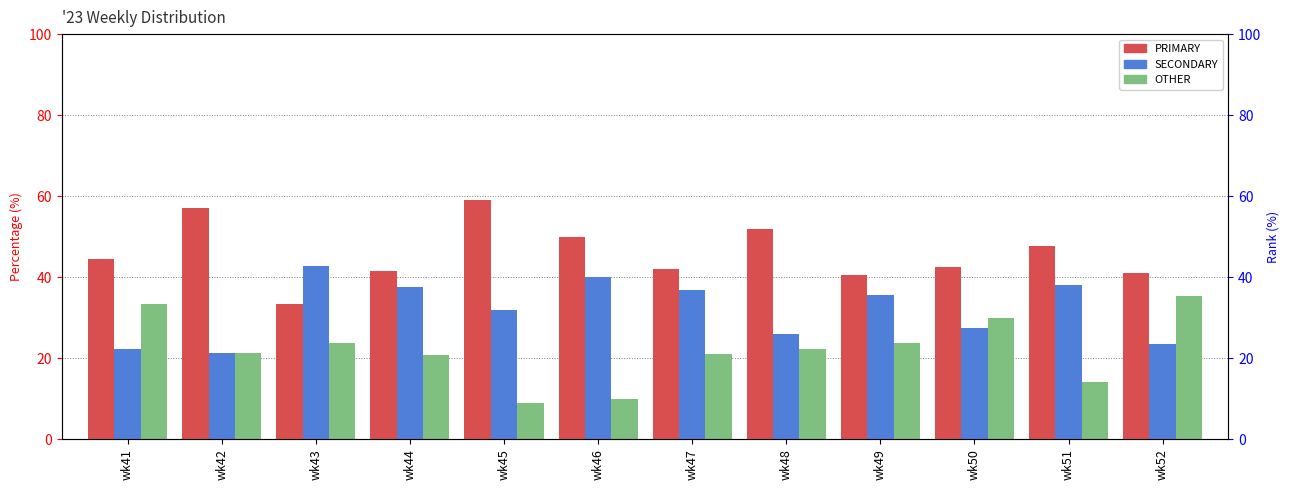

Reading left to right, list all the values displayed in this chart.

PRIMARY: wk41=44.4	wk42=57.1	wk43=33.3	wk44=41.7	wk45=59.1	wk46=50.0	wk47=42.1	wk48=51.9	wk49=40.5	wk50=42.5	wk51=47.6	wk52=41.2
SECONDARY: wk41=22.2	wk42=21.4	wk43=42.9	wk44=37.5	wk45=31.8	wk46=40.0	wk47=36.8	wk48=25.9	wk49=35.7	wk50=27.5	wk51=38.1	wk52=23.5
OTHER: wk41=33.3	wk42=21.4	wk43=23.8	wk44=20.8	wk45=9.1	wk46=10.0	wk47=21.1	wk48=22.2	wk49=23.8	wk50=30.0	wk51=14.3	wk52=35.3